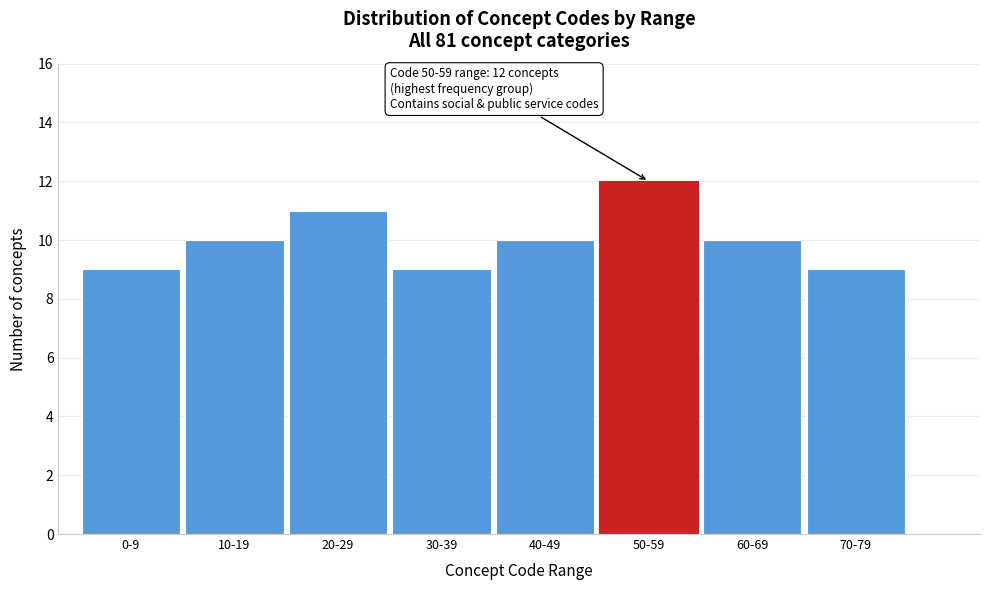

Reading right to left, what are all the values shown in this chart?

70-79=9	60-69=10	50-59=12	40-49=10	30-39=9	20-29=11	10-19=10	0-9=9